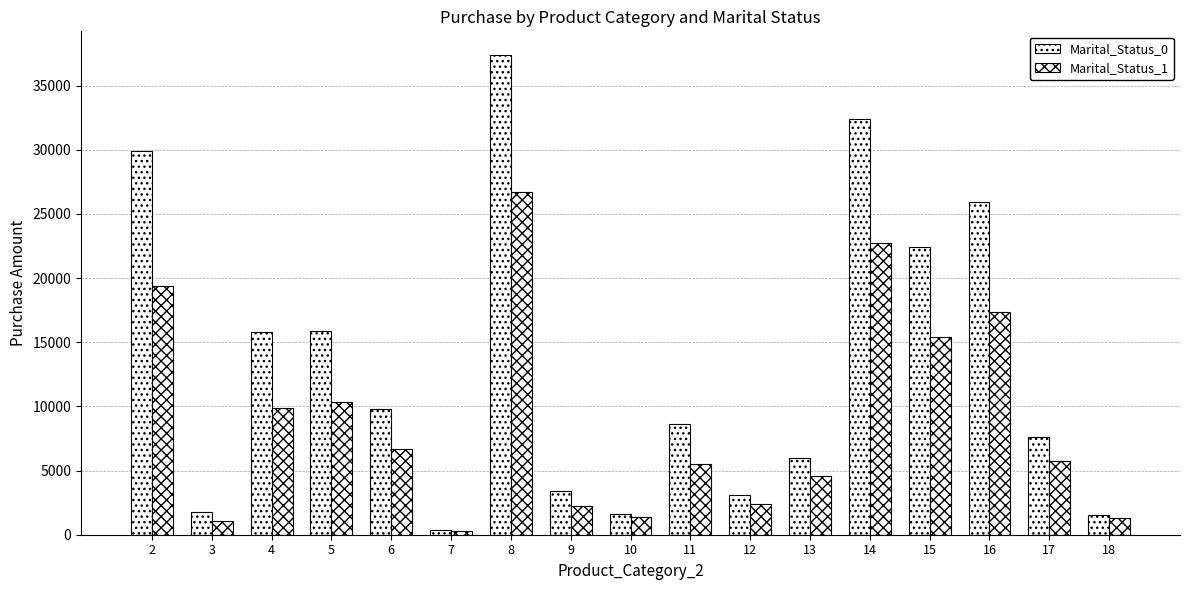

Reading right to left, what are all the values shown in this chart?

Marital_Status_0: 18=1500	17=7579	16=25914	15=22416	14=32391	13=5976	12=3120	11=8602	10=1647	9=3423	8=37354	7=369	6=9804	5=15903	4=15812	3=1801	2=29872
Marital_Status_1: 18=1270	17=5741	16=17341	15=15439	14=22717	13=4555	12=2408	11=5532	10=1396	9=2270	8=26734	7=257	6=6662	5=10332	4=9865	3=1083	2=19345